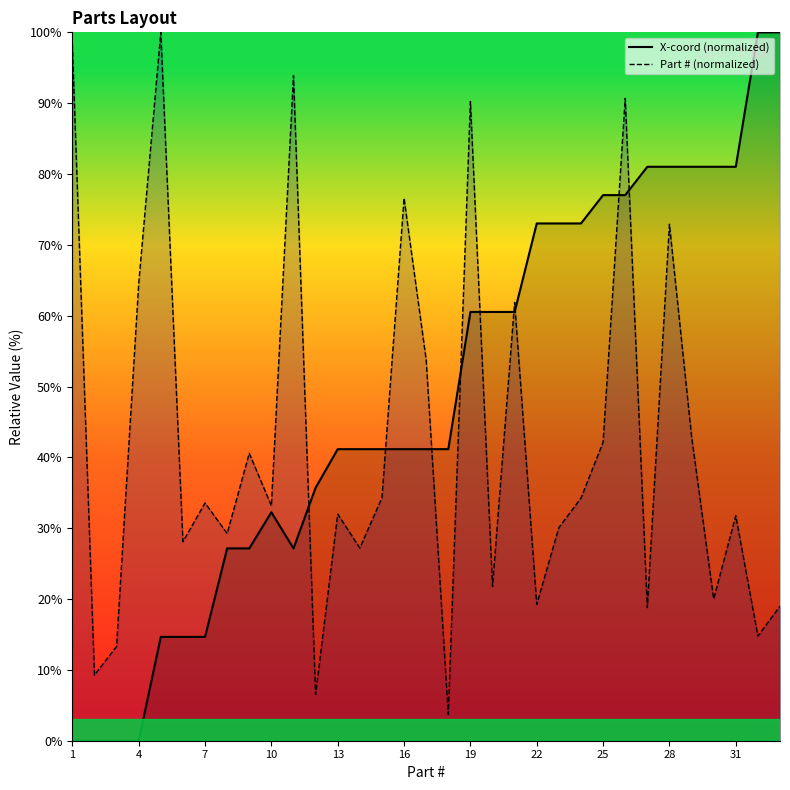

Count the number of categories in the chart.

33